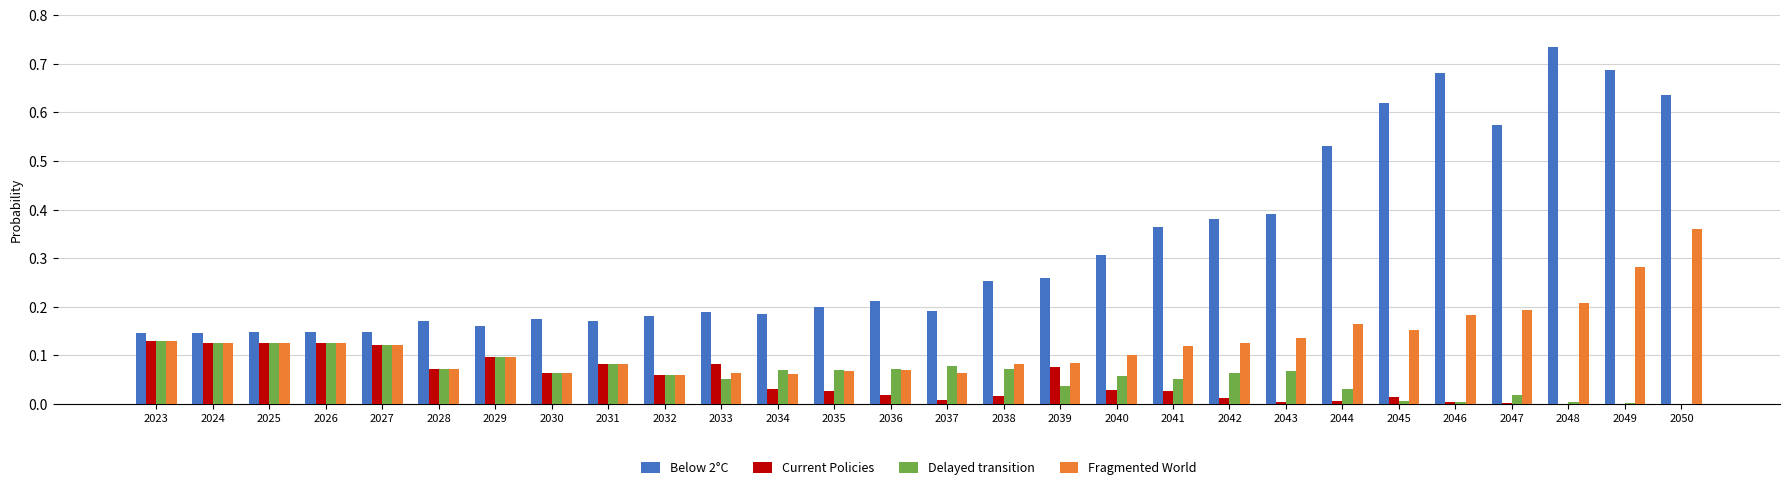

What is the sum of all Current Policies values?

1.4